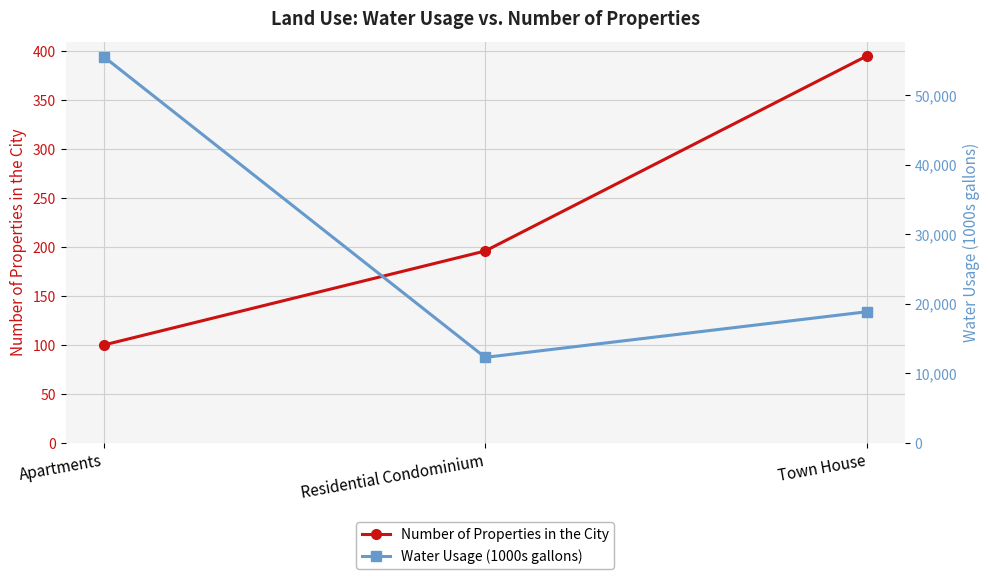

Which category has the lowest value in the Water Usage (1000s gallons) series?

Residential Condominium